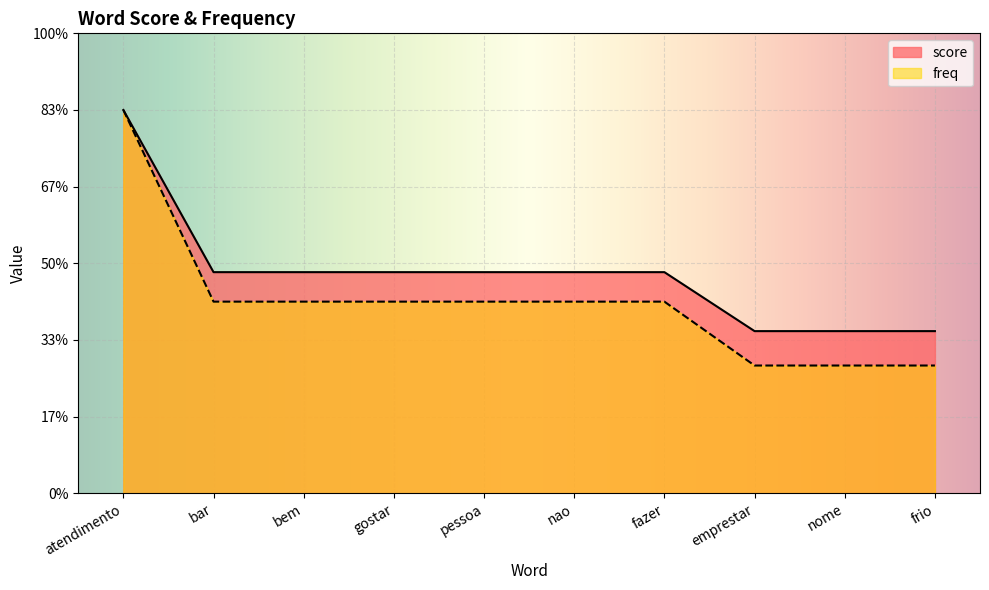

How many distinct data groups are displayed?

2